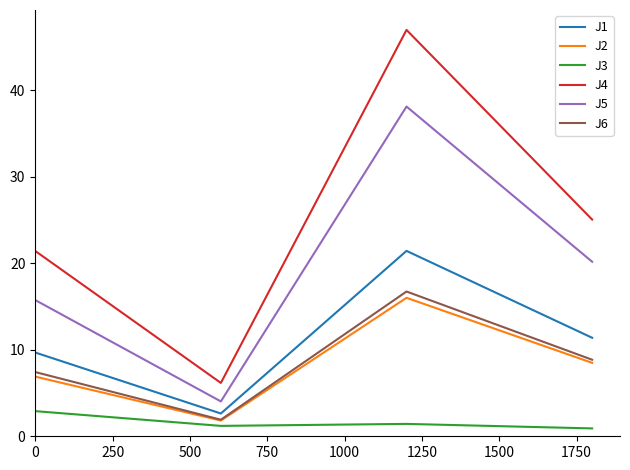

Which series has the largest total across all categories?

J4